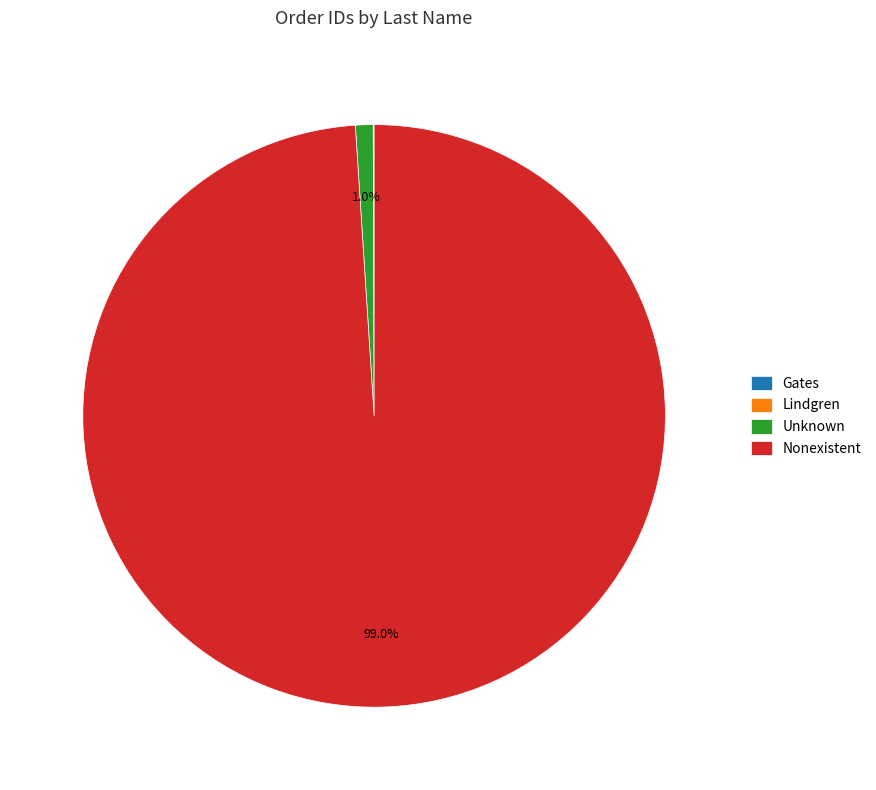

Do Unknown and Nonexistent together represent more than half of the pie?

Yes